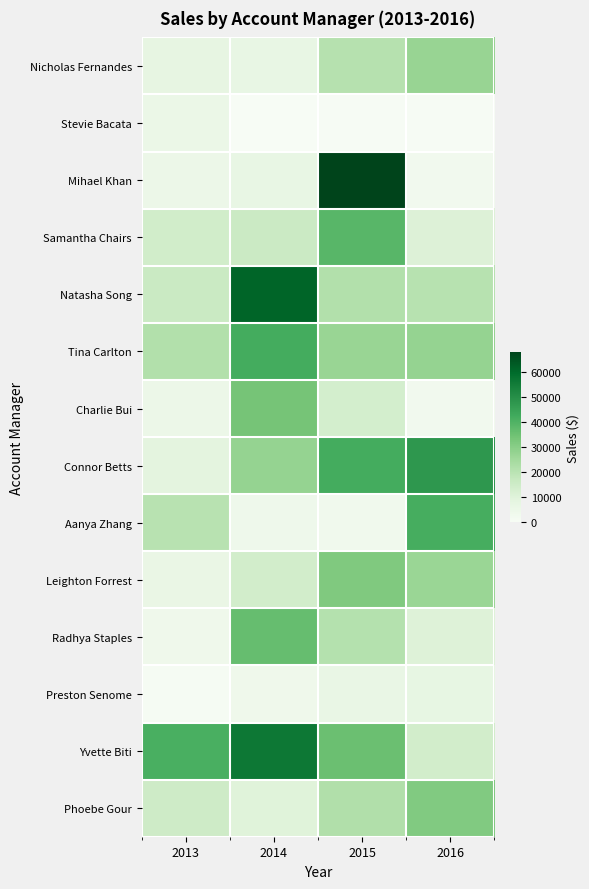

Reading left to right, what are all the values shown in this chart?

Nicholas Fernandes: 2013=7613.9	2014=6856.2	2015=20874.8	2016=27226.5
Stevie Bacata: 2013=5695.7	2014=130.7	2015=455.7	2016=446.1
Mihael Khan: 2013=5150.2	2014=6707.9	2015=68219.2	2016=2807.3
Samantha Chairs: 2013=14278.1	2014=15766.1	2015=38901.4	2016=10683.5
Natasha Song: 2013=16049.8	2014=61179.2	2015=21588.6	2016=20619.9
Tina Carlton: 2013=21750.6	2014=42012.1	2015=27110.0	2016=27979.7
Charlie Bui: 2013=5187.7	2014=33803.8	2015=13366.2	2016=2722.2
Connor Betts: 2013=8706.9	2014=27899.6	2015=41877.8	2016=47802.9
Aanya Zhang: 2013=20296.3	2014=4190.6	2015=2993.3	2016=41701.2
Leighton Forrest: 2013=6351.3	2014=14097.0	2015=31907.9	2016=26818.3
Radhya Staples: 2013=3991.8	2014=36284.9	2015=21313.7	2016=10599.0
Preston Senome: 2013=538.9	2014=3959.6	2015=6498.4	2016=7353.1
Yvette Biti: 2013=41077.5	2014=56246.6	2015=35551.7	2016=14032.2
Phoebe Gour: 2013=15062.1	2014=10097.4	2015=22104.2	2016=31496.8